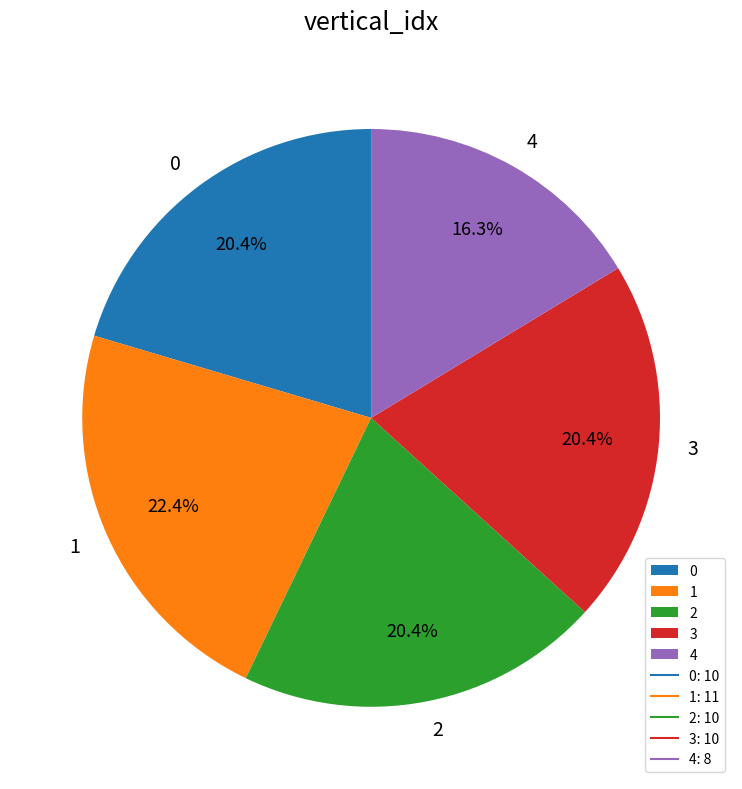

What percentage is the 2 slice, to the nearest percent?

20%